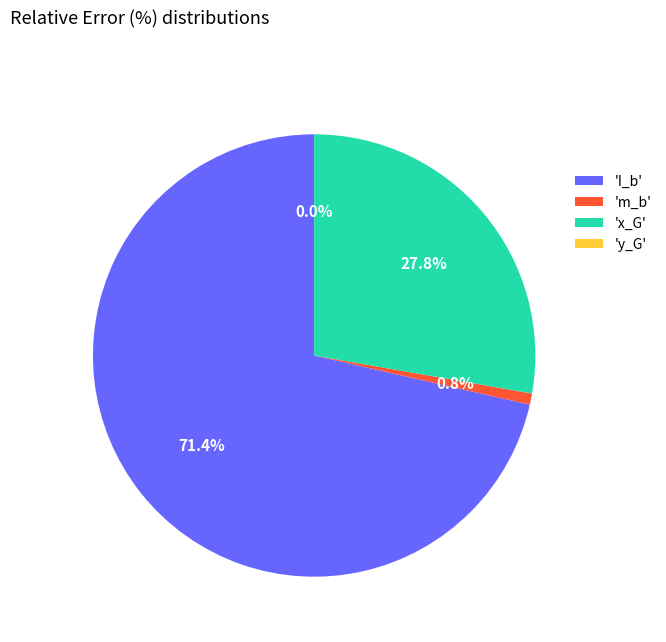

Does any single category account for the majority?

Yes